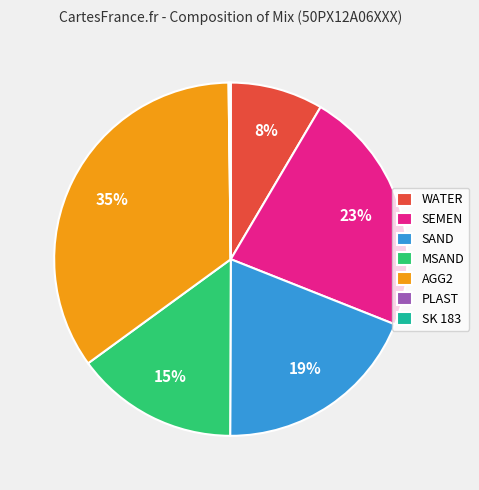

Does any single category account for the majority?

No